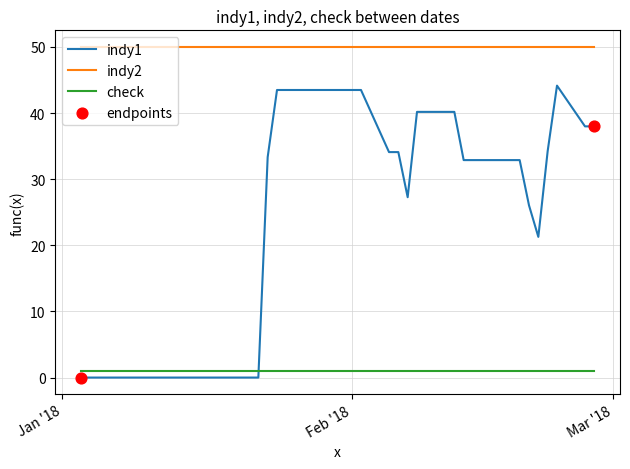

Which series has the largest total across all categories?

indy2